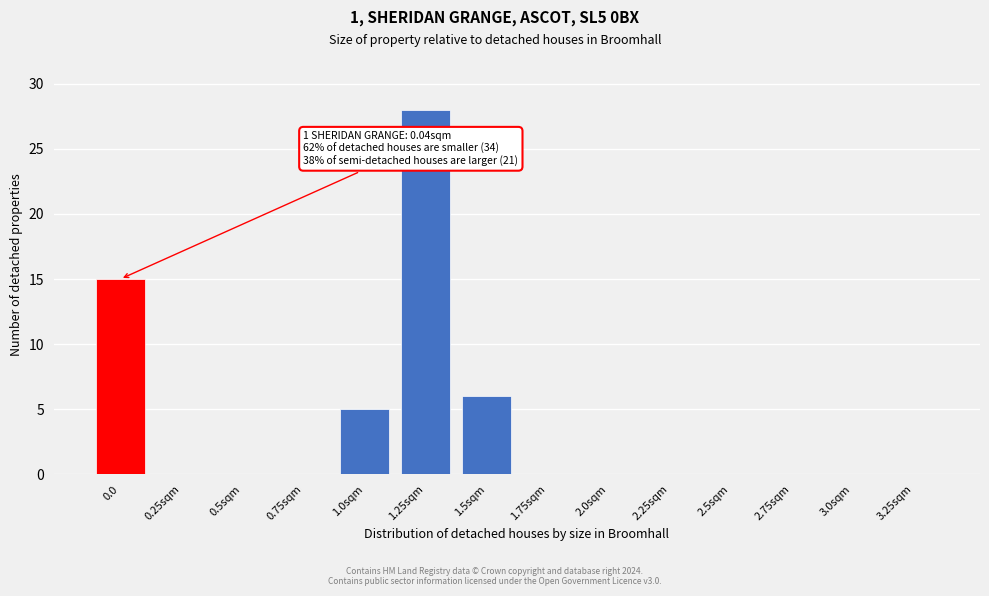

Reading left to right, what are all the values shown in this chart?

0.0=15	0.25sqm=0	0.5sqm=0	0.75sqm=0	1.0sqm=5	1.25sqm=28	1.5sqm=6	1.75sqm=0	2.0sqm=0	2.25sqm=0	2.5sqm=0	2.75sqm=0	3.0sqm=0	3.25sqm=0